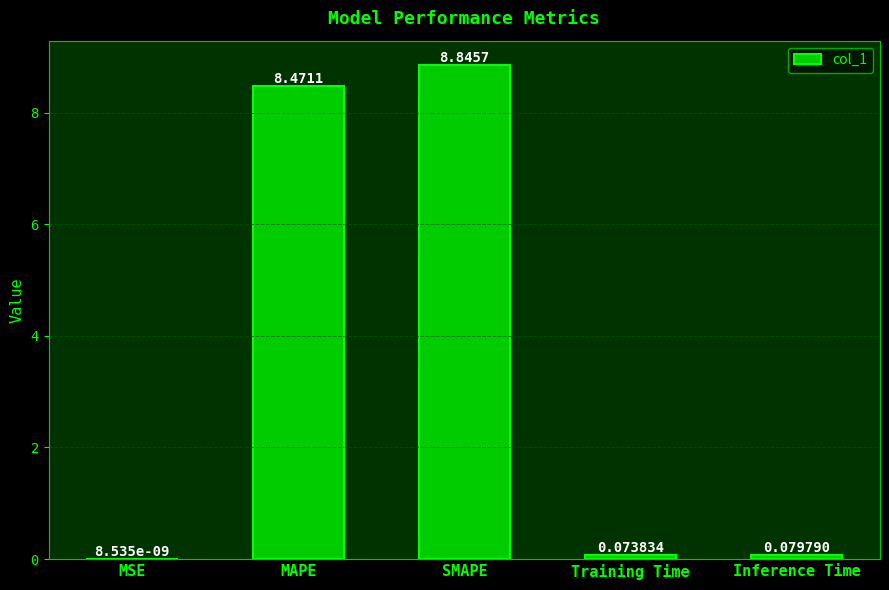

What is the change in value from MAPE to SMAPE?

+0.4